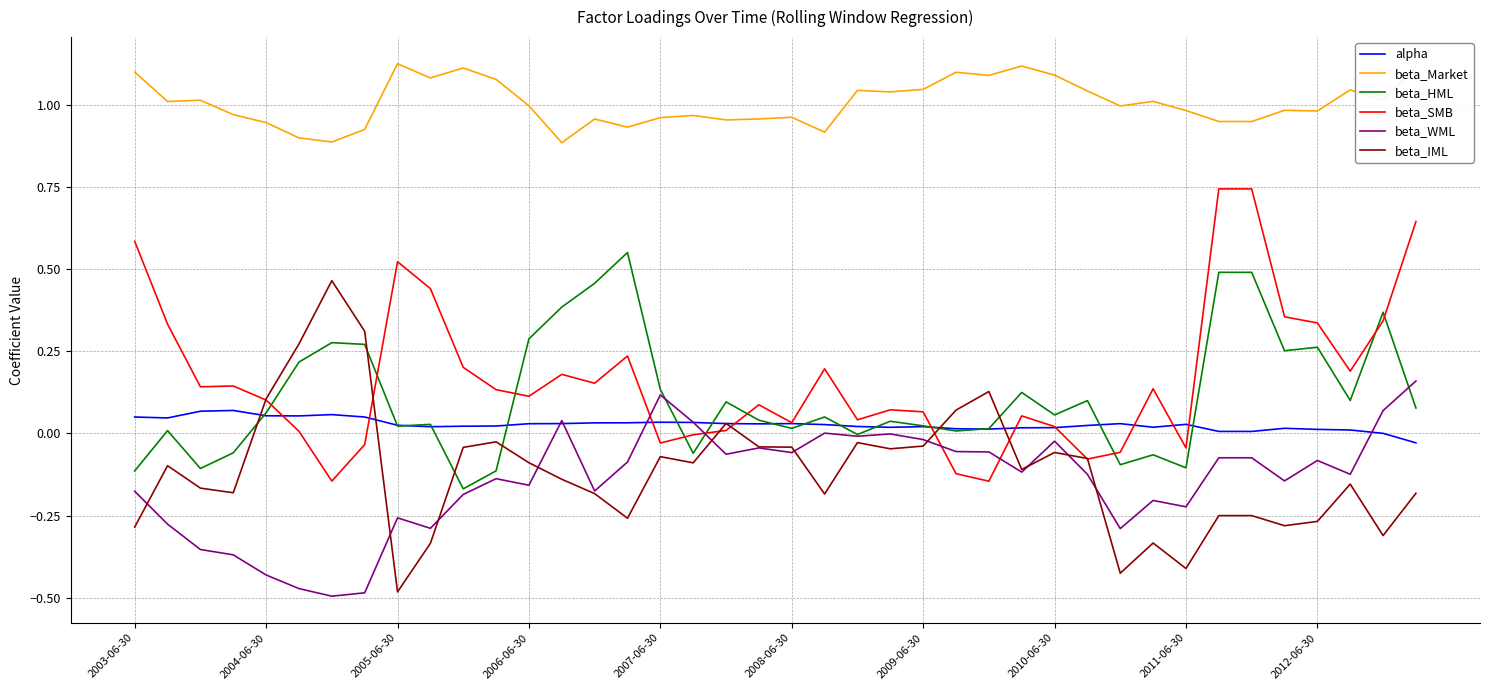

Count the number of categories in the chart.

40